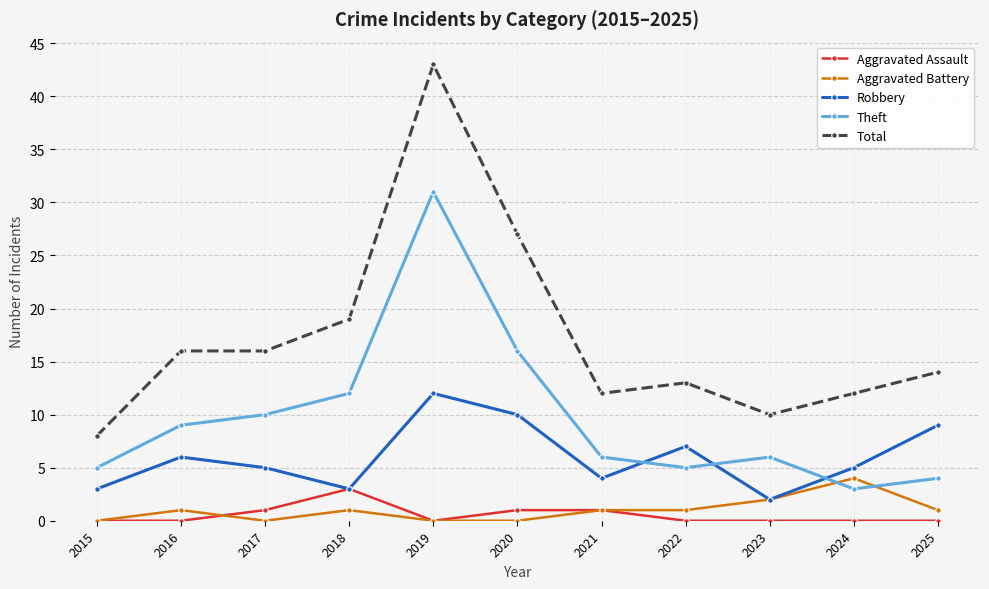

What is the average value of the Theft series?

10